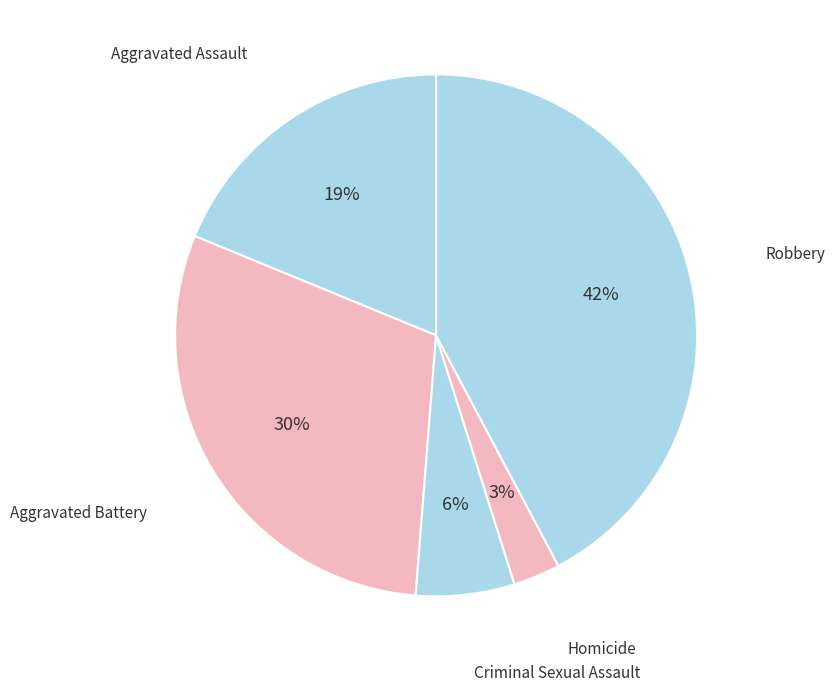

Count the number of slices in the pie.

5